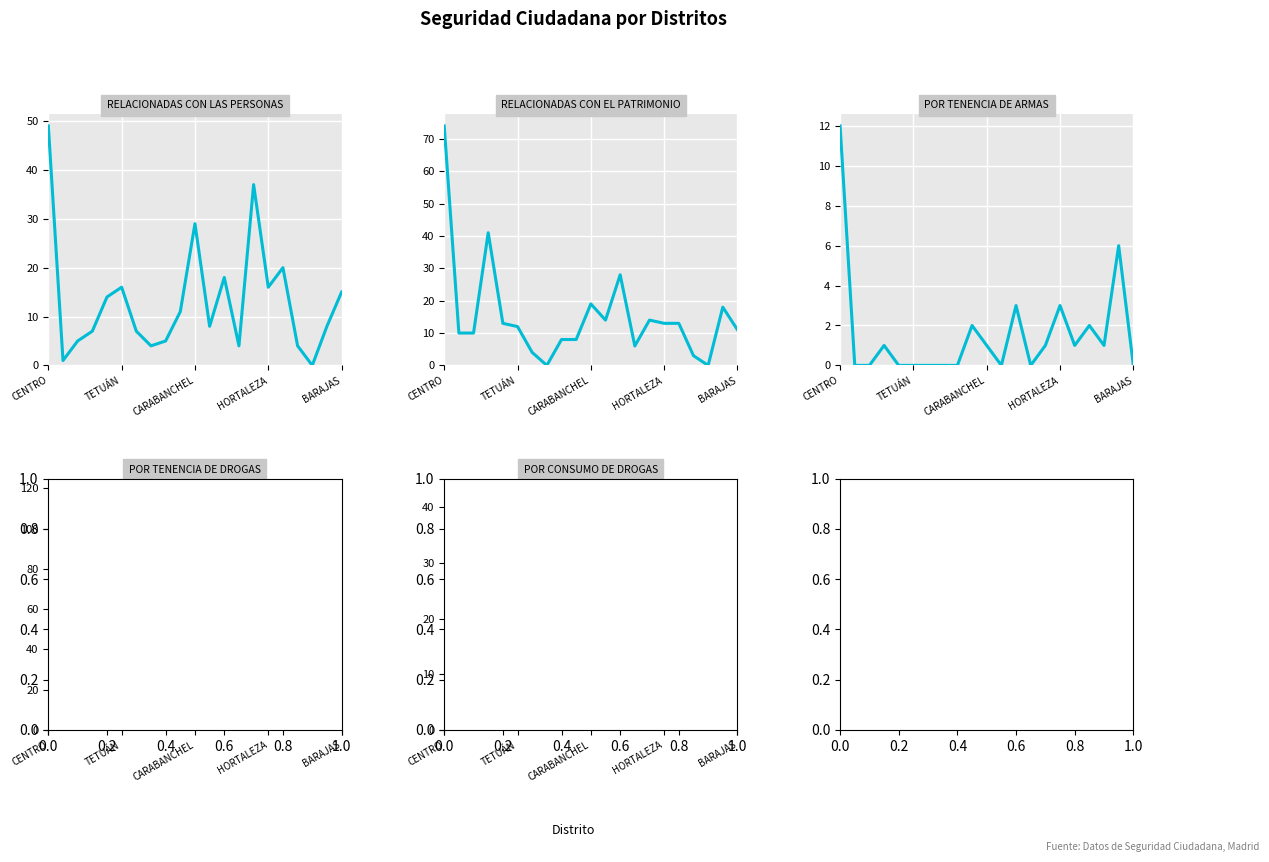

True or false: POR TENENCIA DE DROGAS and POR CONSUMO DE DROGAS cross at least once.

False